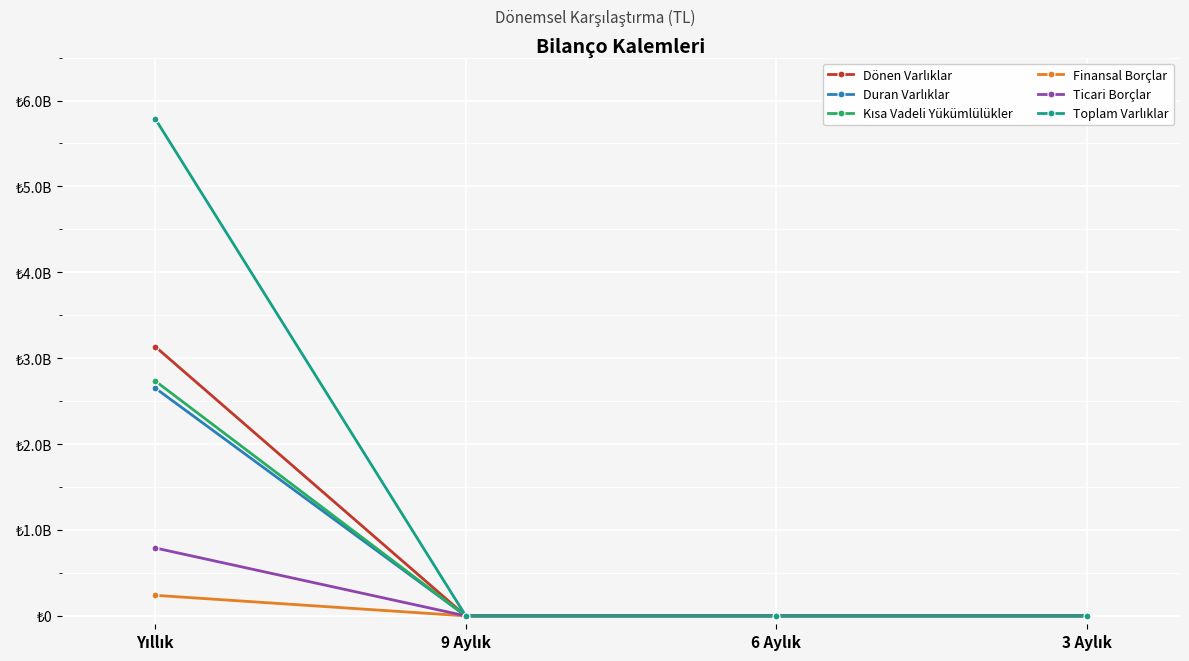

Is this an area chart (filled region under the line)?

No